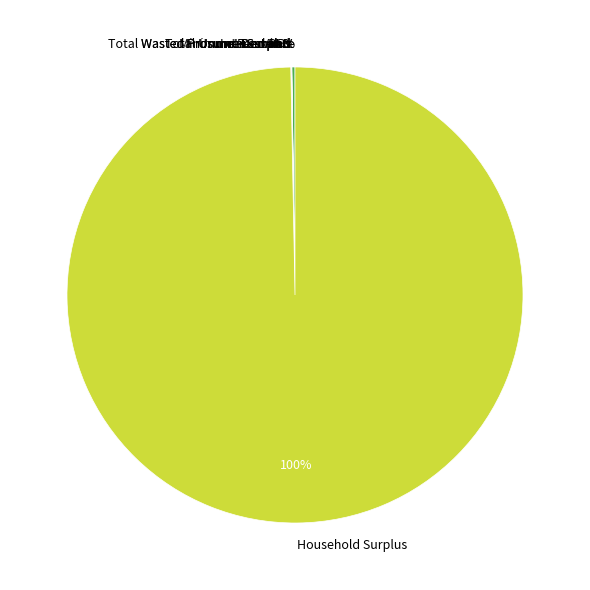

True or false: Household Surplus accounts for 100% of the total.

True